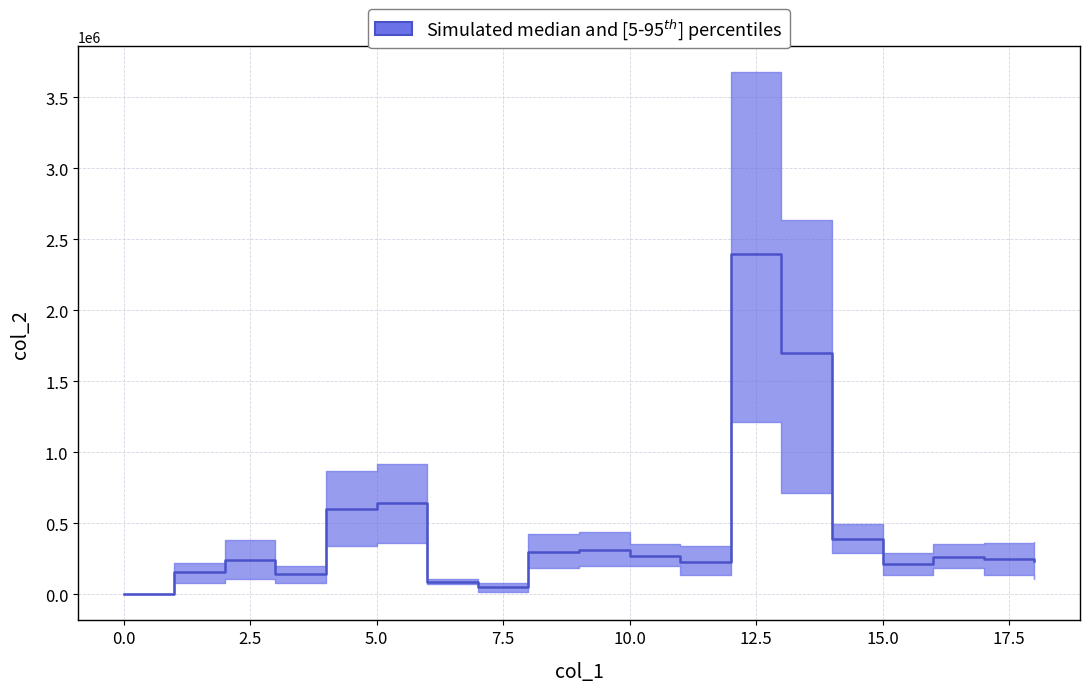

Rank the series by their maximum value, from highest to lowest.

upper, median, lower